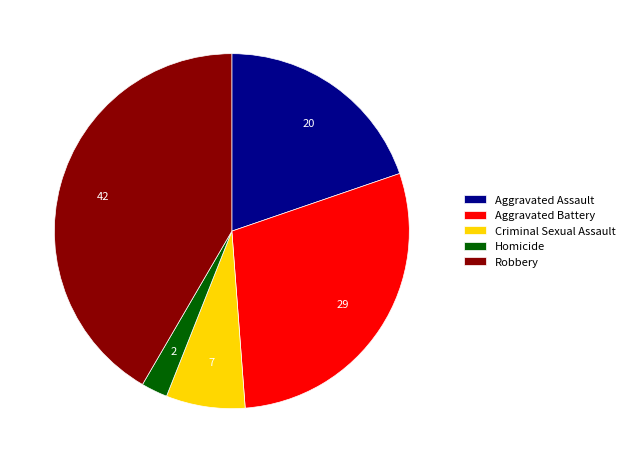

What is the largest slice in the pie chart?

Robbery